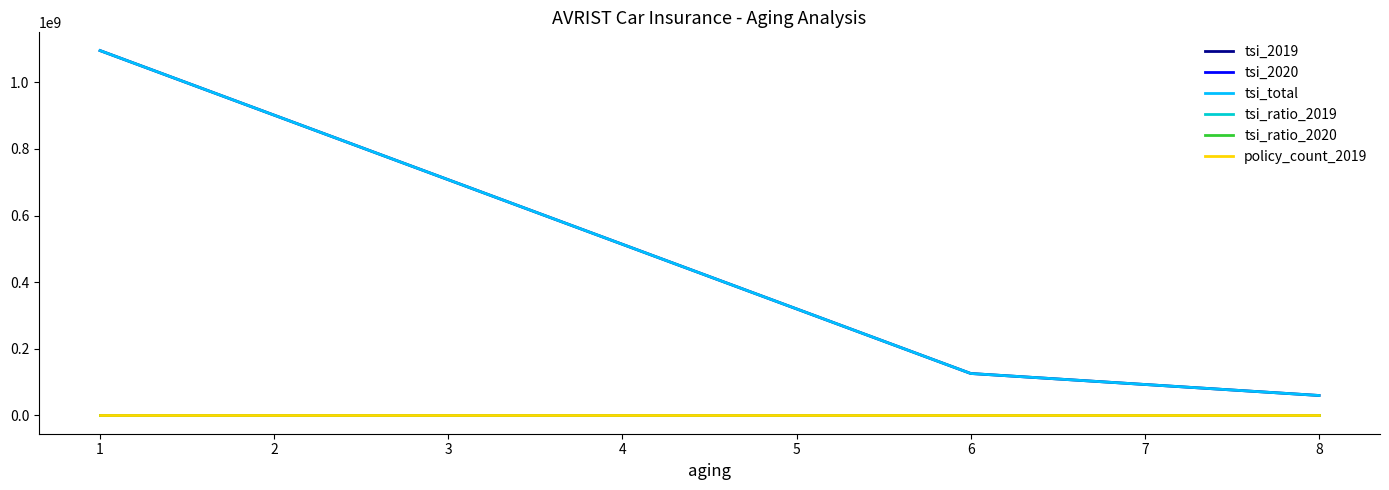

What is the maximum value for policy_count_2019?

1